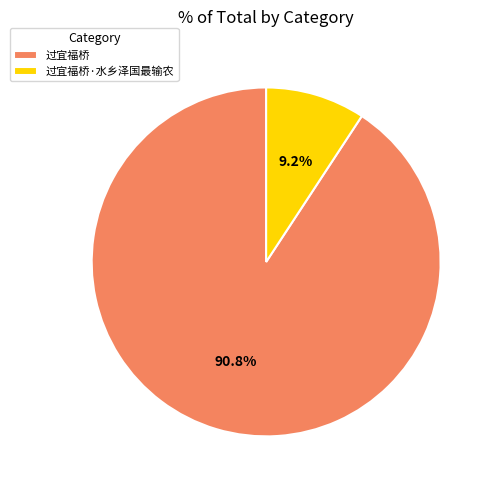

Which has a higher value, 过宜福桥 or 过宜福桥·水乡泽国最输农?

过宜福桥